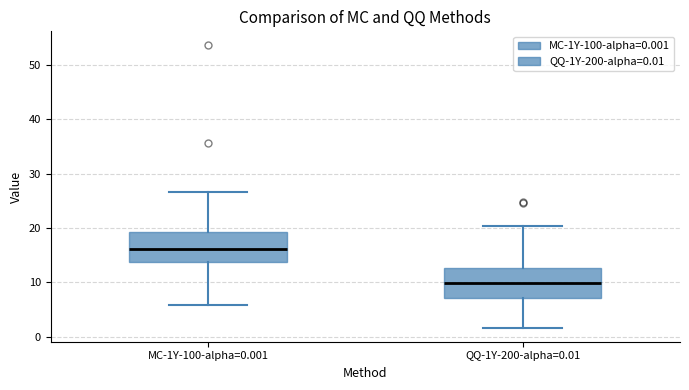

Which box's median line is the highest?

MC-1Y-100-alpha=0.001